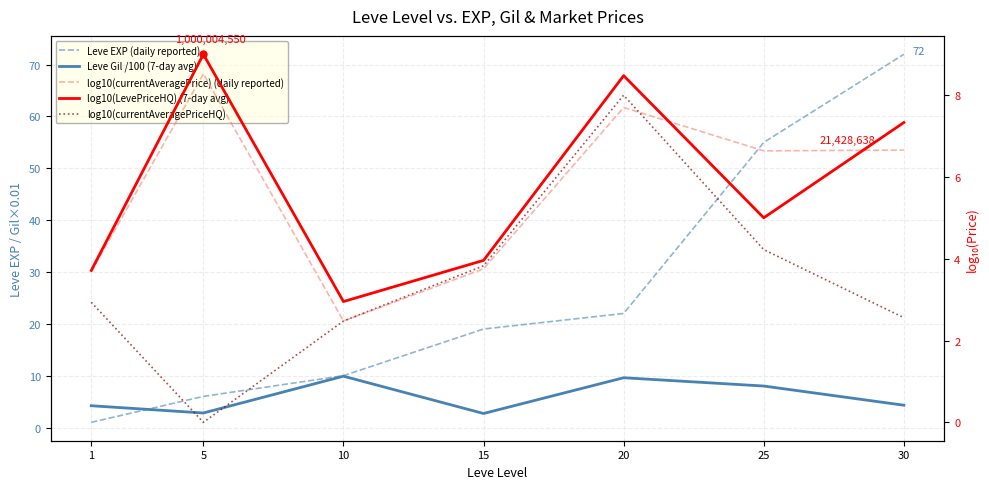

True or false: log10(LevePriceHQ) (7-day avg) has a value of 4.8 at 10.

False